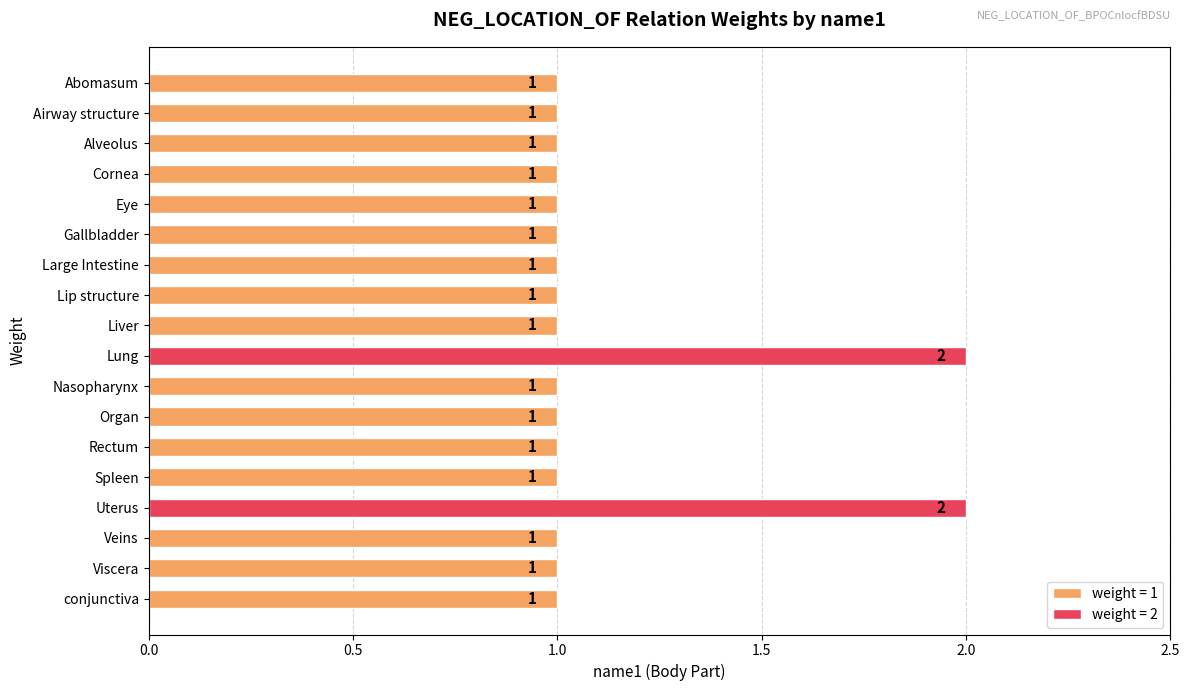

What is the maximum value shown in the chart?

2